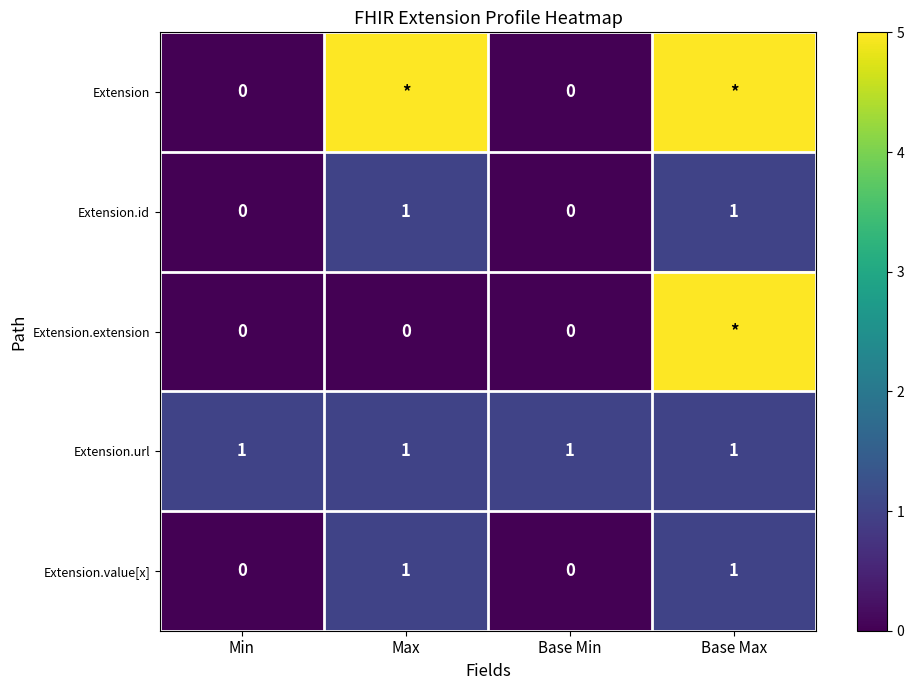

Count the number of categories in the chart.

4